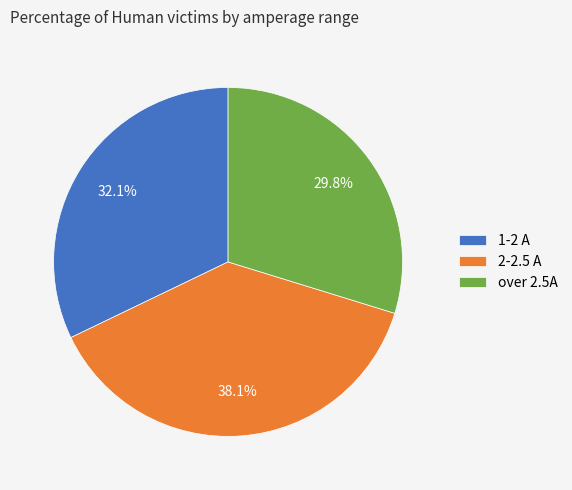

What portion of the pie excludes 1-2 A?

67.9%